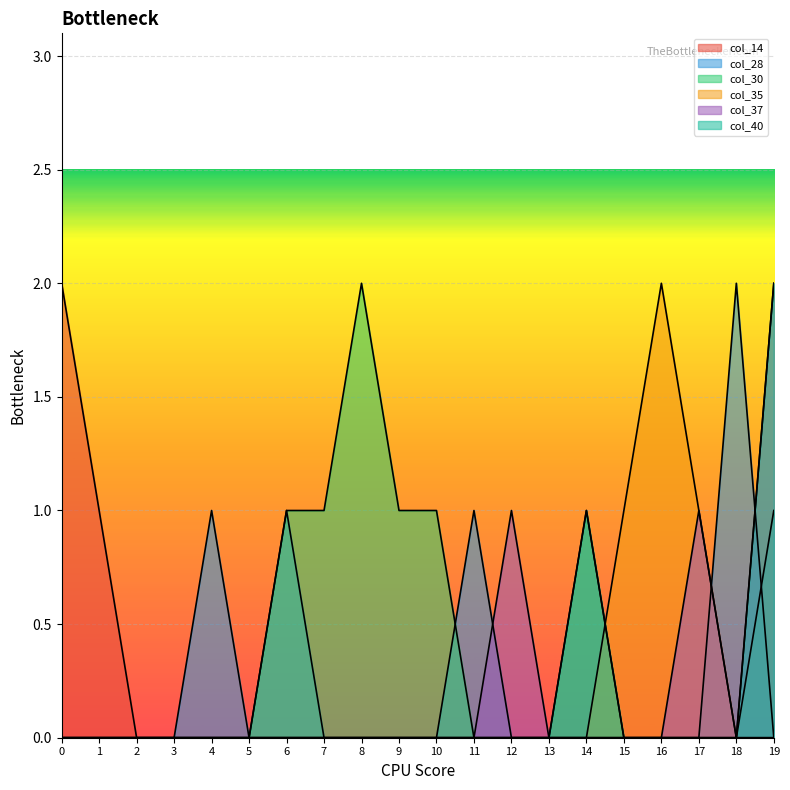

At 15, list the series in order from smallest to largest.

col_14, col_28, col_30, col_37, col_40, col_35